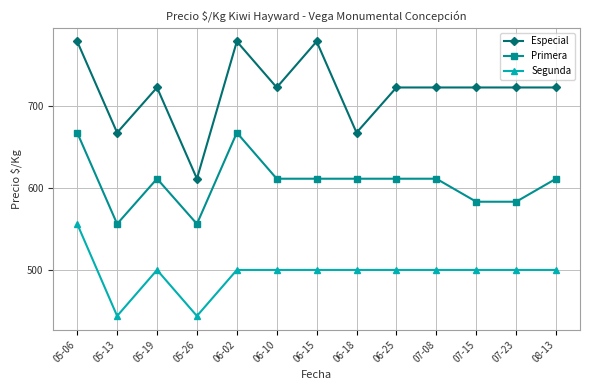

What is the difference between the highest and lowest values at 08-13?

222